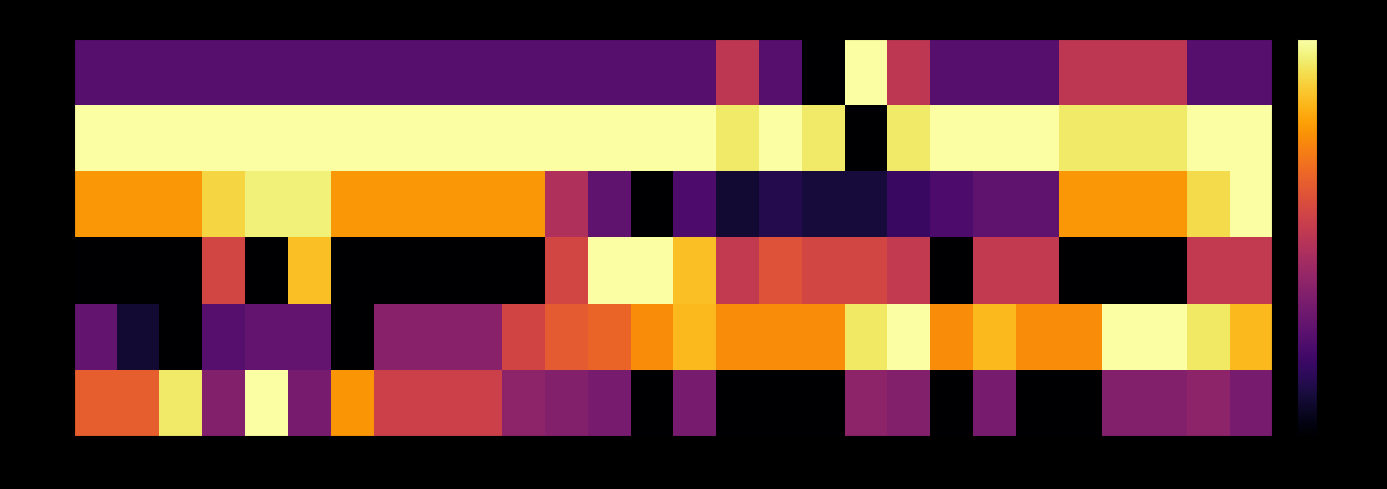

What is the total value across all series at 23?

356.3